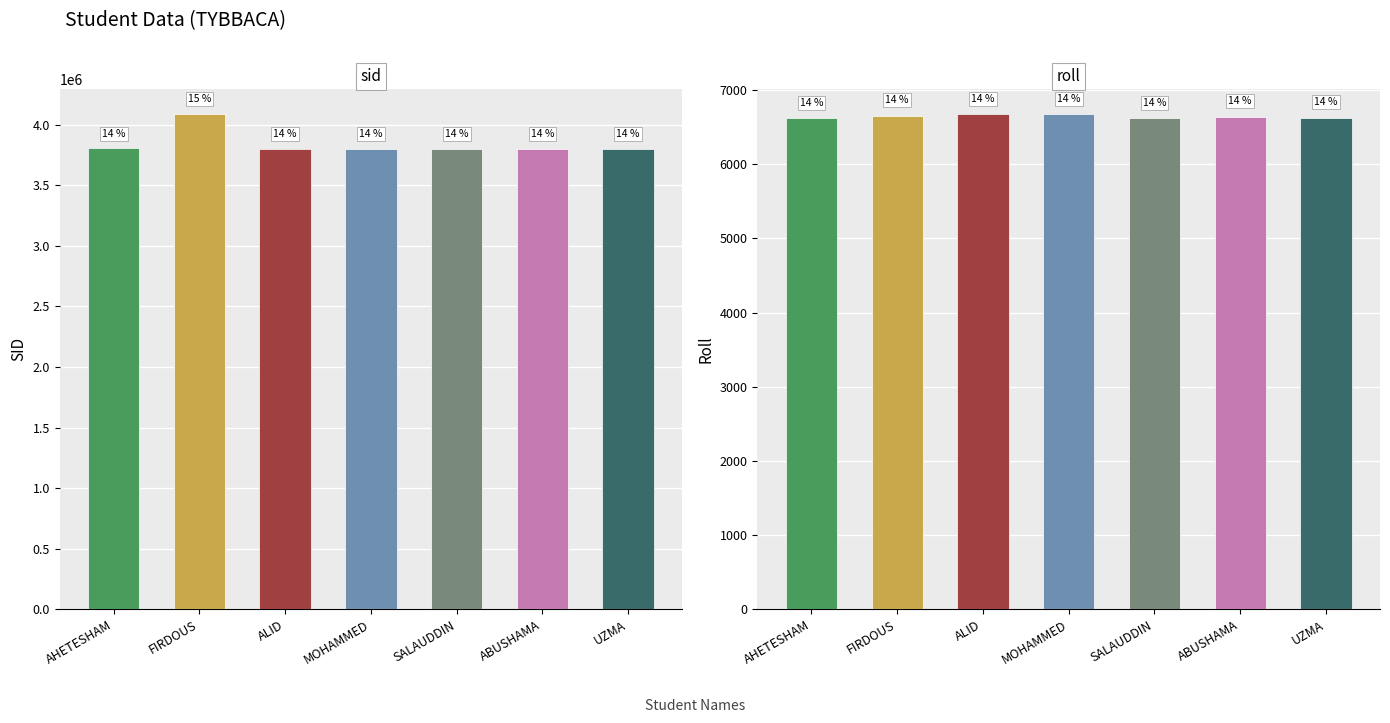

What is the total value across all series at ABUSHAMA?

3807972